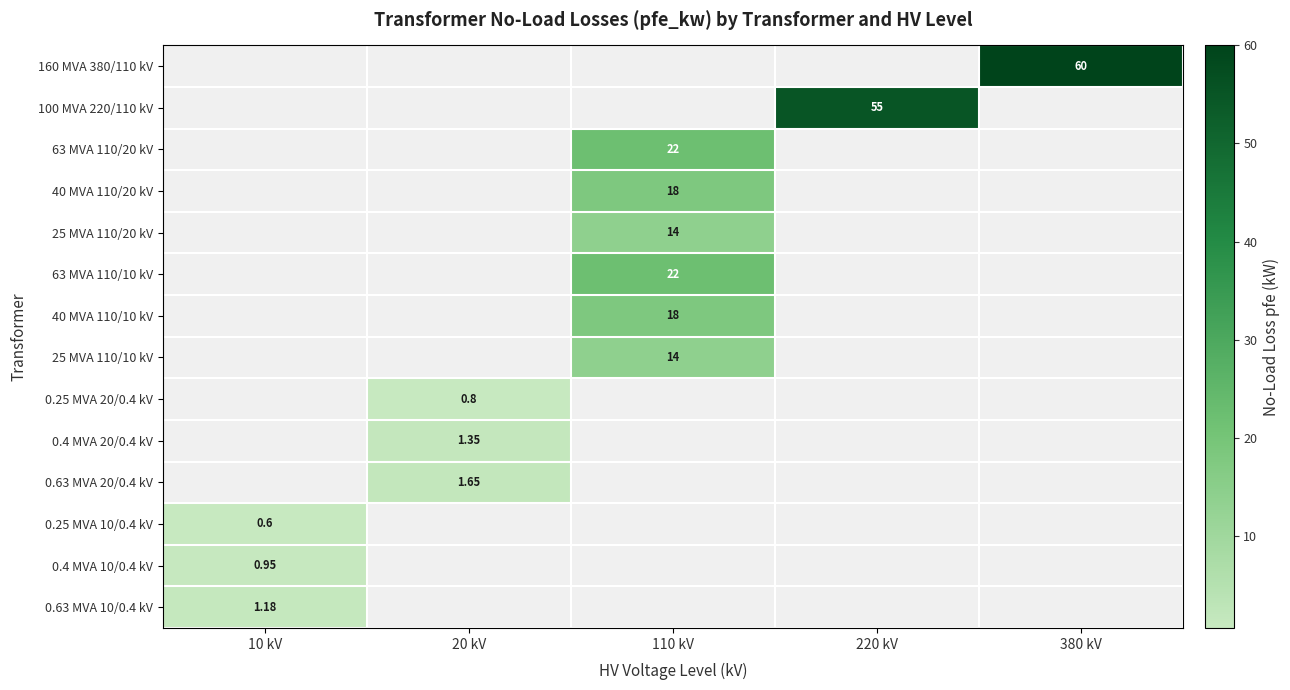

Is it true that 100 MVA 220/110 kV equals 0.0 at 20 kV?

True